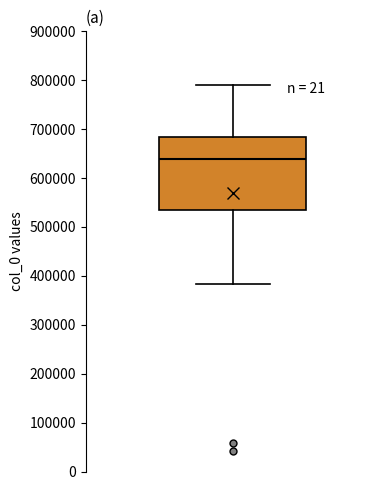

Where is the upper edge of the box on the y-axis? The values are not printed on the chart, so give them approximately, as read against the axis.

680000